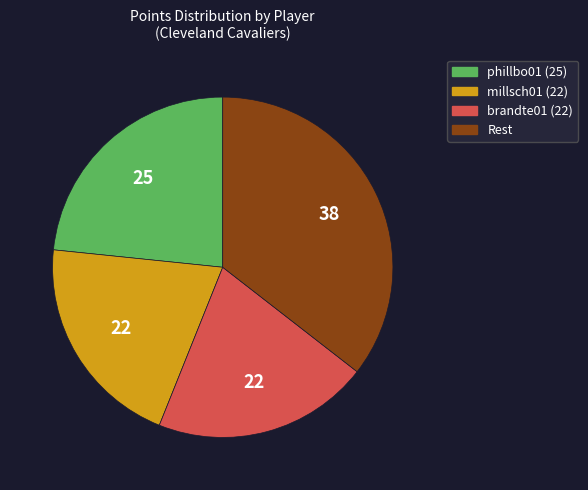

Is there a majority slice in this chart?

No